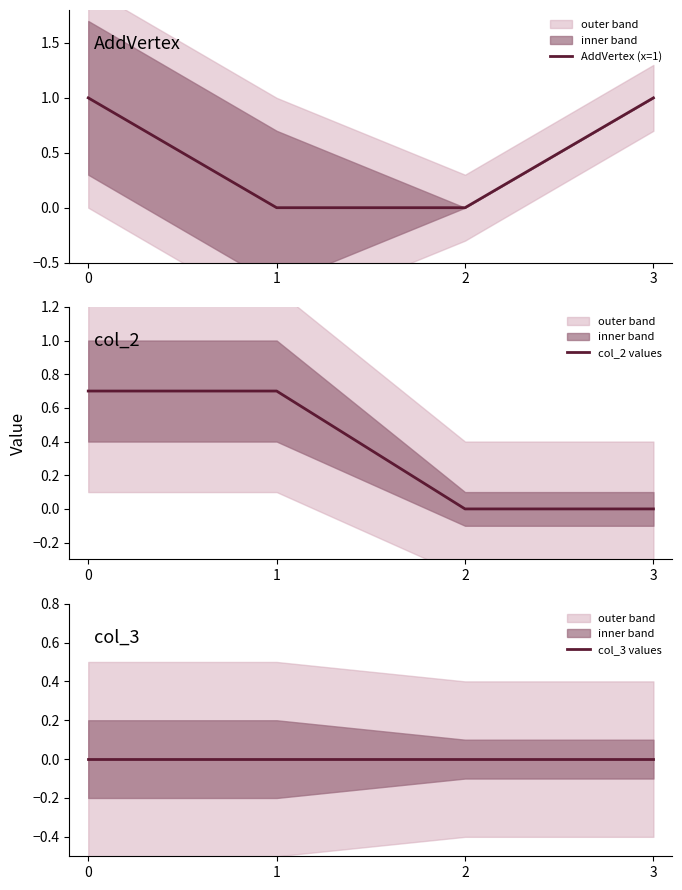

What is the maximum value shown in the chart?

1.0